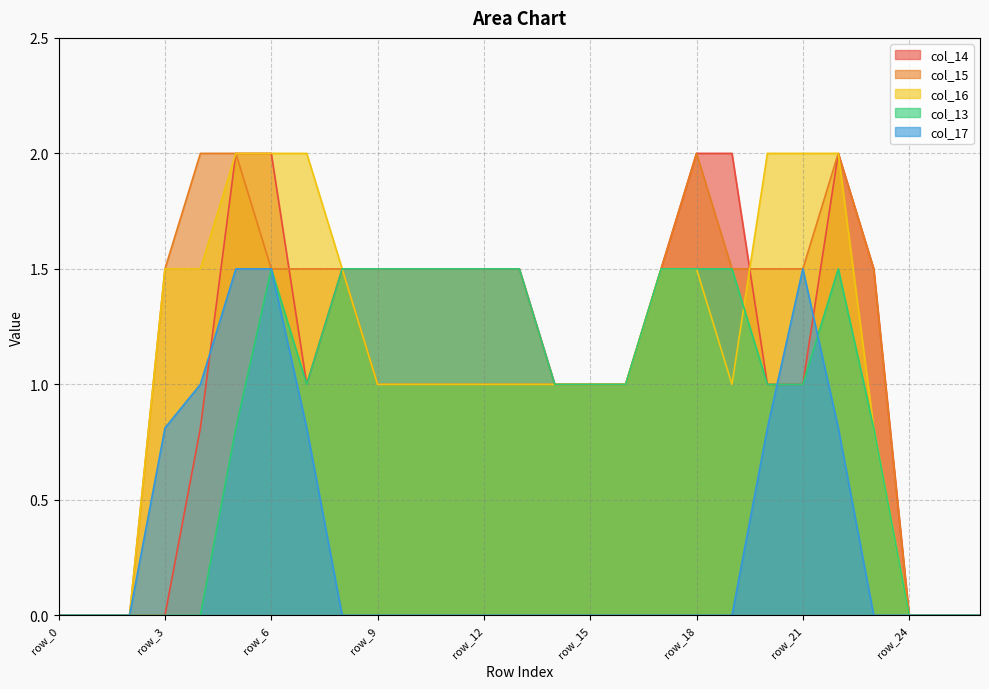

What is the value of the col_13 point at the 19th from the left?

1.5